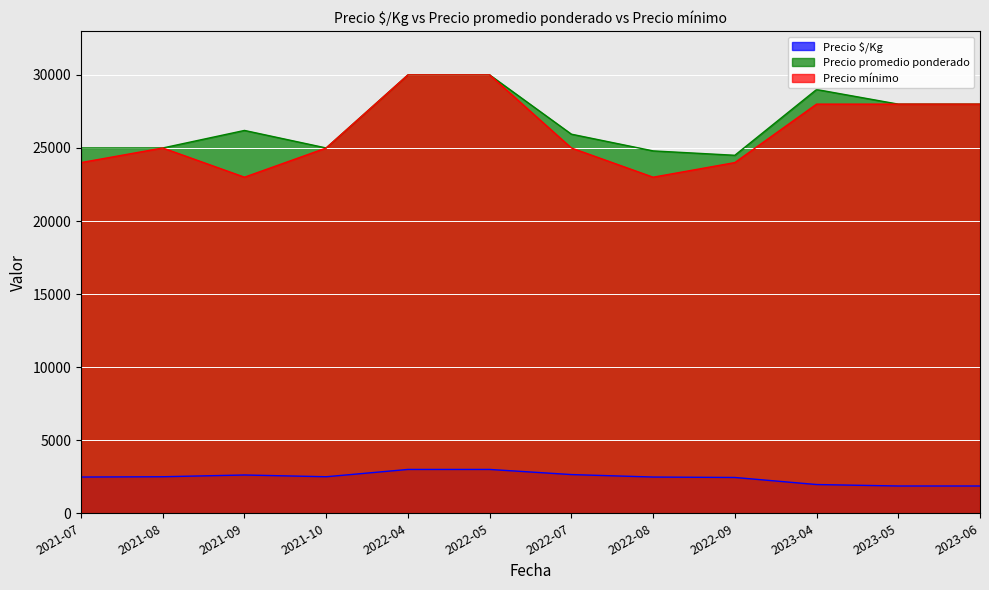

List the series in order of their peak value, highest first.

Precio promedio ponderado, Precio mínimo, Precio $/Kg